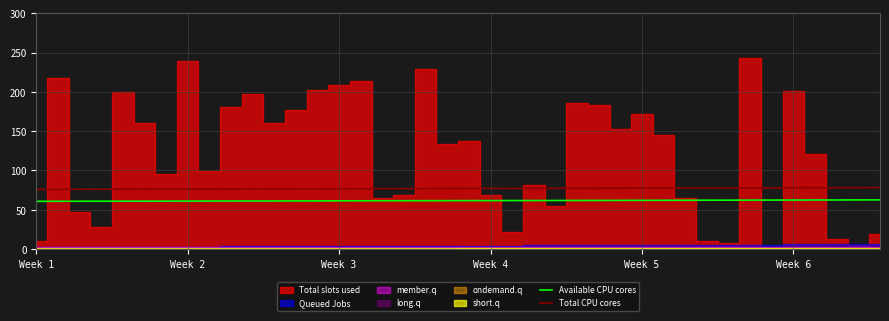

What is the highest value of the Available CPU cores series?

62.6